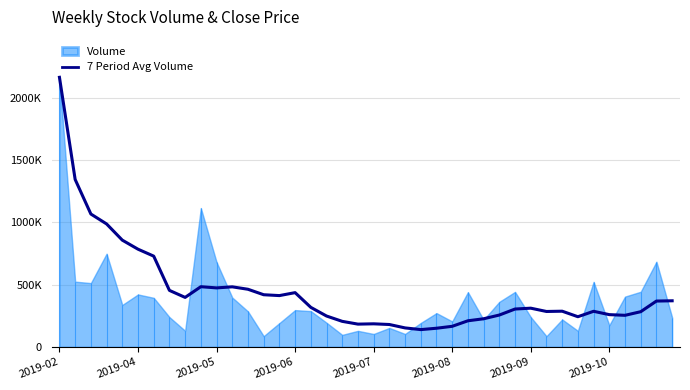

At which label does the data first exceed 310900?

2019-02